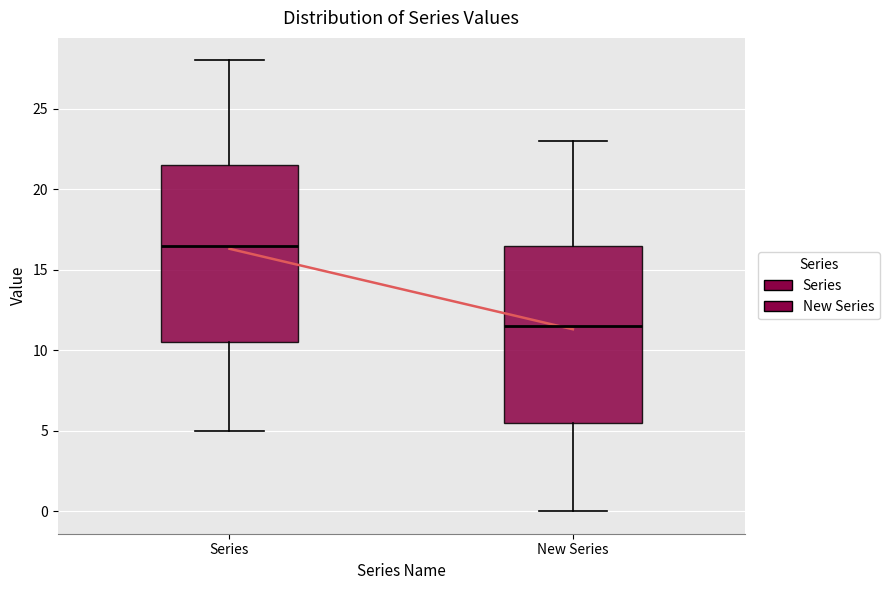

Reading left to right, read every box against the y-axis: the position of its median line, the range the box covers, and the ends of its whiskers. The values are not printed on the chart, so give them approximately, as read against the axis.

Series: median 16.5, box 10.5 to 21.5, whiskers 5.0 to 28.0
New Series: median 11.5, box 5.5 to 16.5, whiskers 0.0 to 23.0